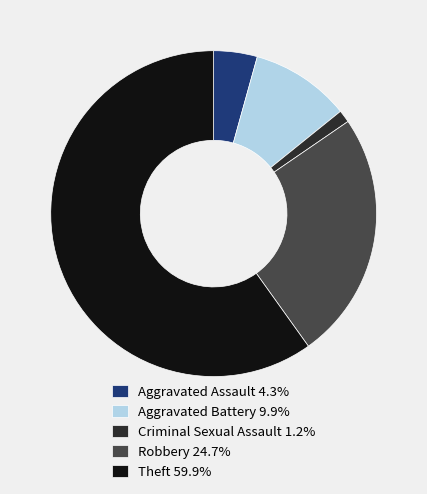

True or false: Criminal Sexual Assault accounts for 1% of the total.

True